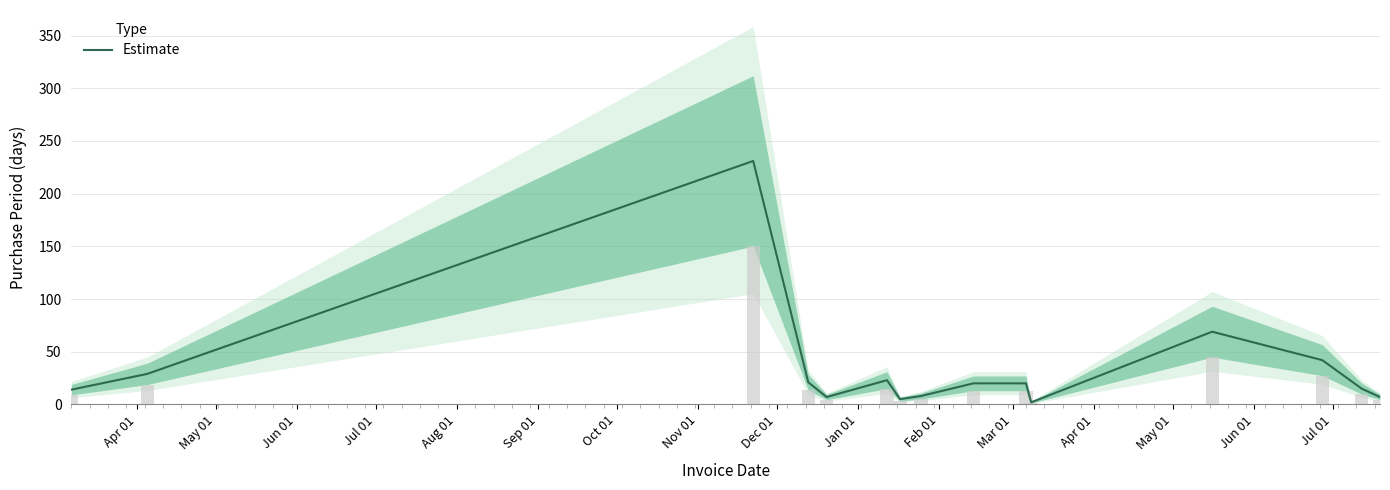

What is the smallest value displayed?

2